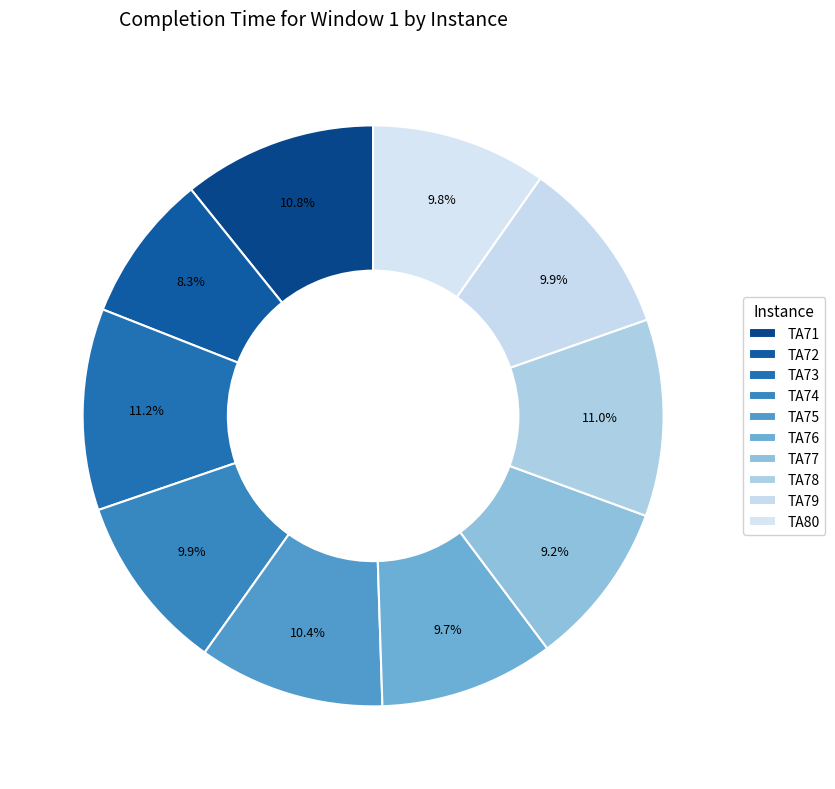

Count the number of slices in the pie.

10